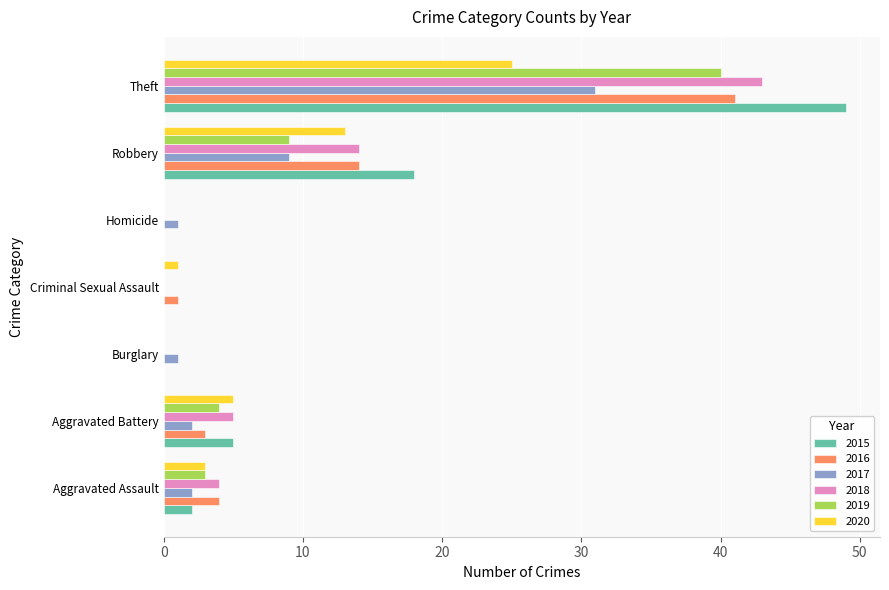

At which category is the sum across all series the highest?

Theft